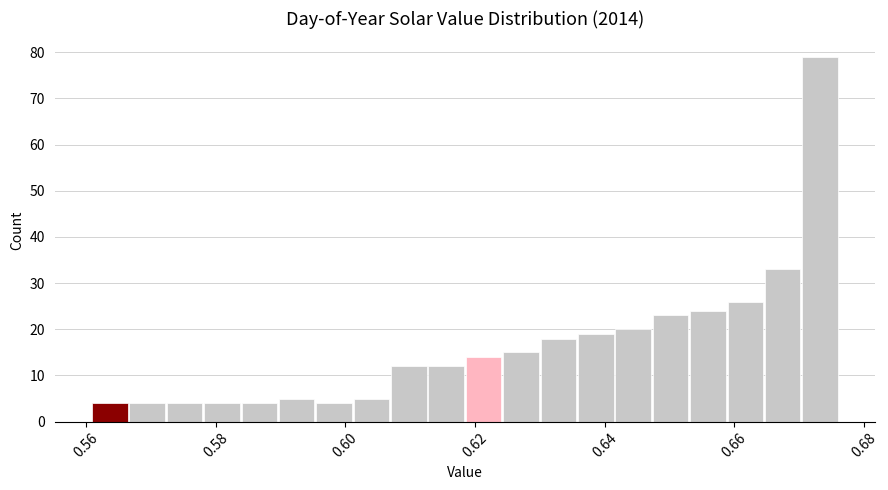

Read against the x-axis, roughly where is the centre of the tallest bar?

0.674